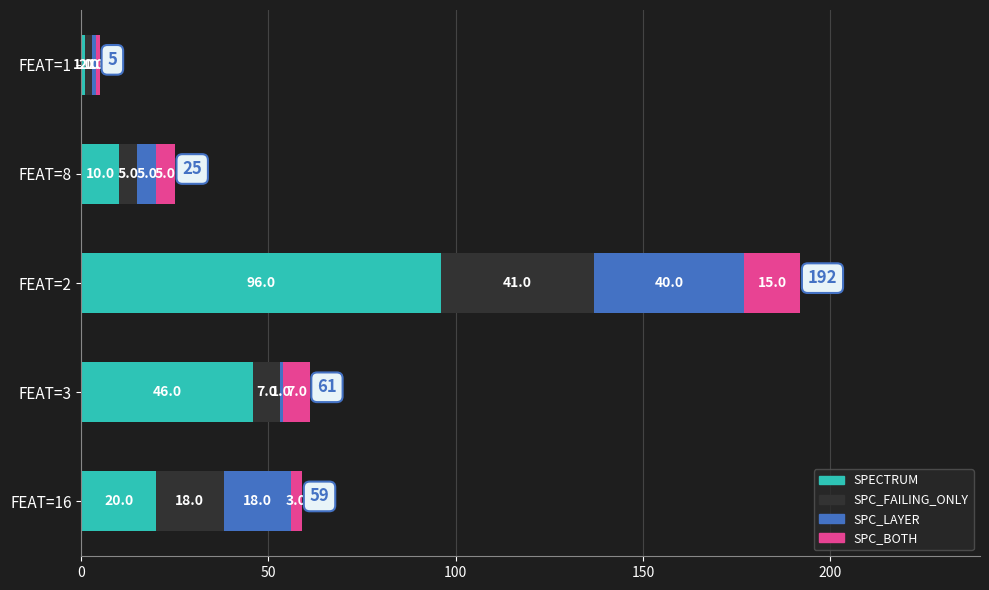

Which category has the lowest value in the SPECTRUM series?

FEAT=1